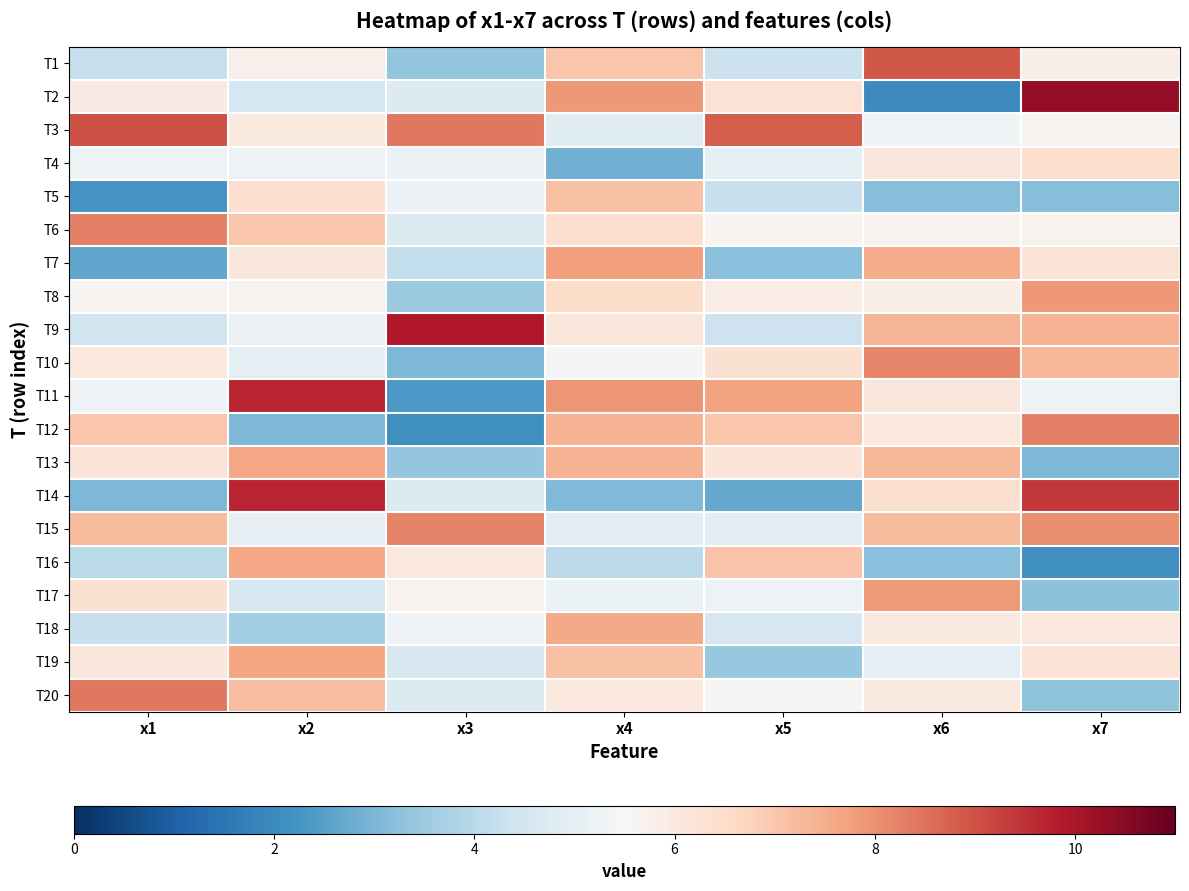

What is the total value across all series at x6?

121.3